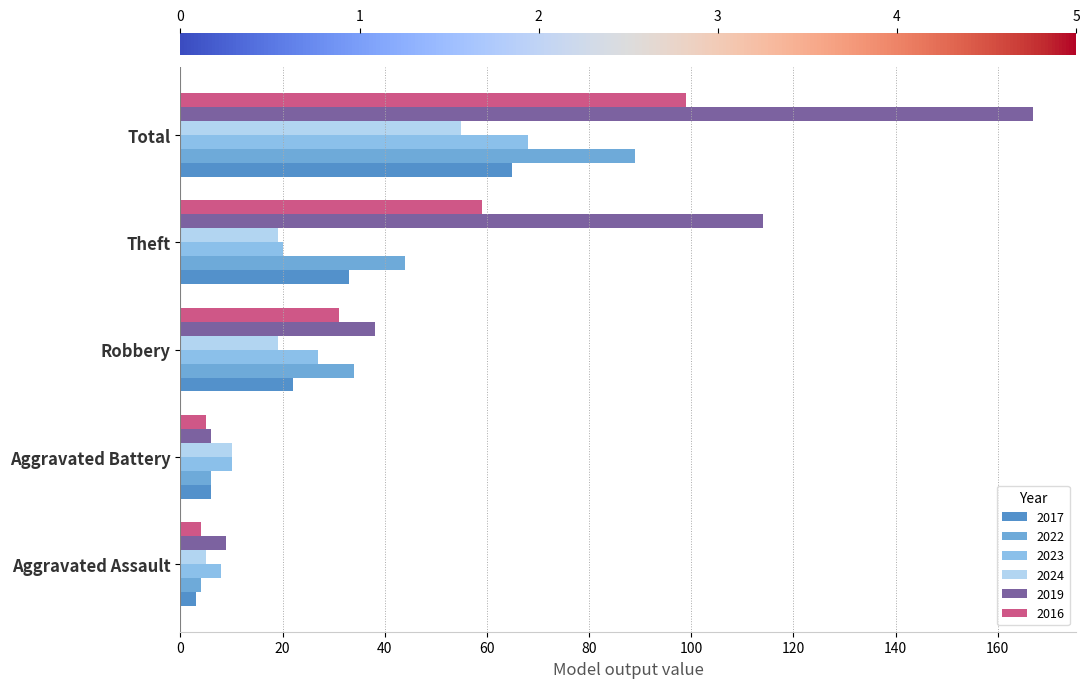

Rank the categories by 2023 value from lowest to highest.

Aggravated Assault, Aggravated Battery, Theft, Robbery, Total